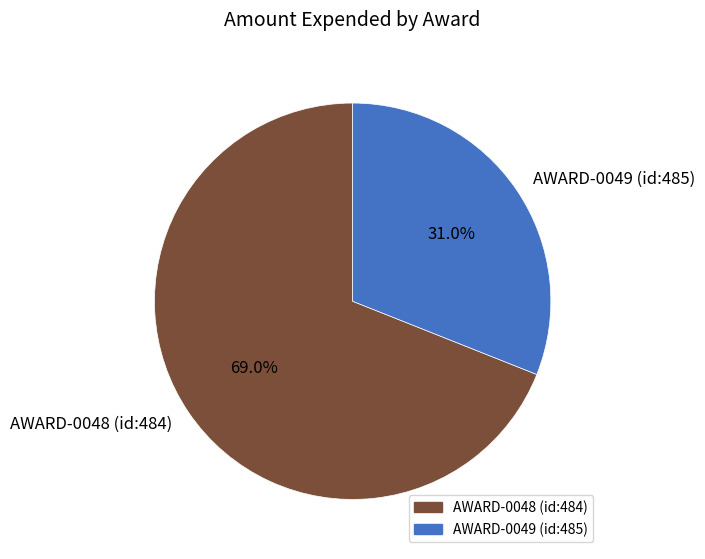

Combined, do AWARD-0048 (id:484) and AWARD-0049 (id:485) account for over 50%?

Yes